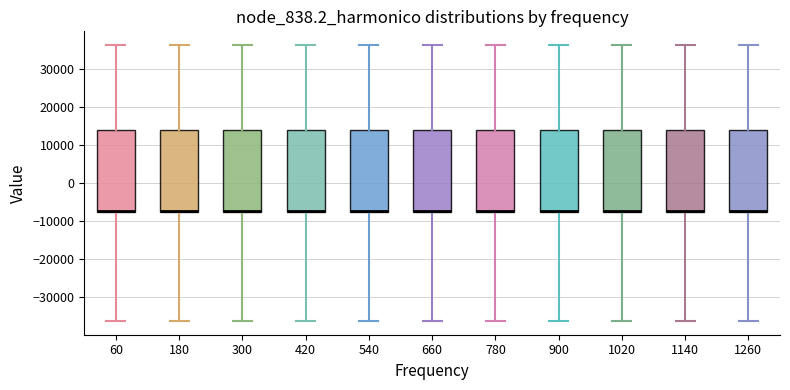

Reading left to right, transcribe this box plot: for each box, give where its median line is, the range the box spans, and where its two whiskers end, as read against the y-axis. The values are not printed on the chart, so give them approximately, as read against the axis.

60: median -7000 (drawn on the box's lower edge), box -8000 to 14000, whiskers -36000 to 36000
180: median -7000 (drawn on the box's lower edge), box -8000 to 14000, whiskers -36000 to 36000
300: median -7000 (drawn on the box's lower edge), box -8000 to 14000, whiskers -36000 to 36000
420: median -7000 (drawn on the box's lower edge), box -8000 to 14000, whiskers -36000 to 36000
540: median -7000 (drawn on the box's lower edge), box -8000 to 14000, whiskers -36000 to 36000
660: median -7000 (drawn on the box's lower edge), box -8000 to 14000, whiskers -36000 to 36000
780: median -7000 (drawn on the box's lower edge), box -8000 to 14000, whiskers -36000 to 36000
900: median -7000 (drawn on the box's lower edge), box -8000 to 14000, whiskers -36000 to 36000
1020: median -7000 (drawn on the box's lower edge), box -8000 to 14000, whiskers -36000 to 36000
1140: median -7000 (drawn on the box's lower edge), box -8000 to 14000, whiskers -36000 to 36000
1260: median -7000 (drawn on the box's lower edge), box -8000 to 14000, whiskers -36000 to 36000